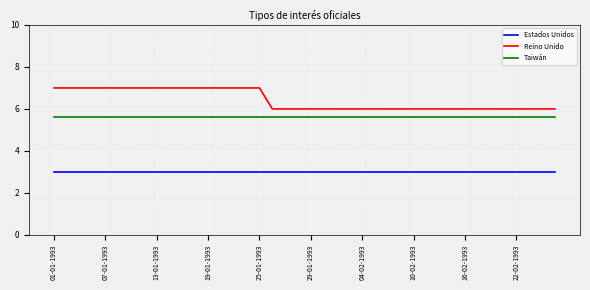

What is the smallest value displayed?

3.0